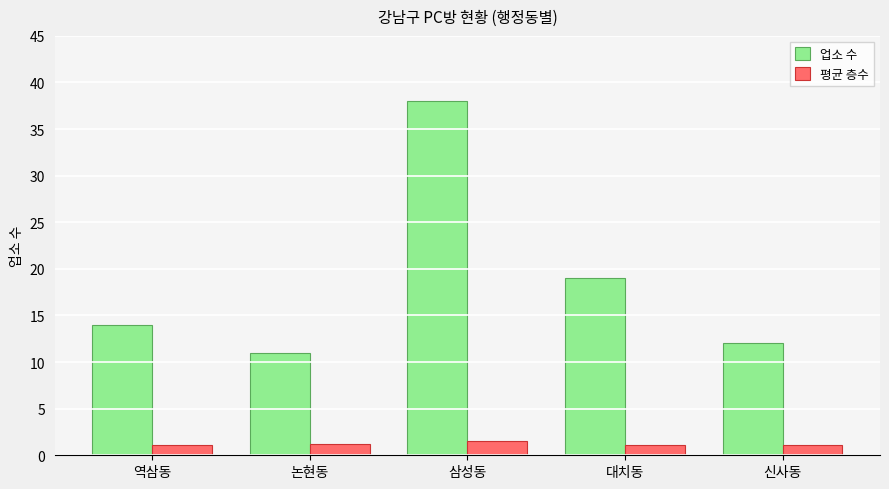

What is the label of the 3rd bar from the left?

삼성동